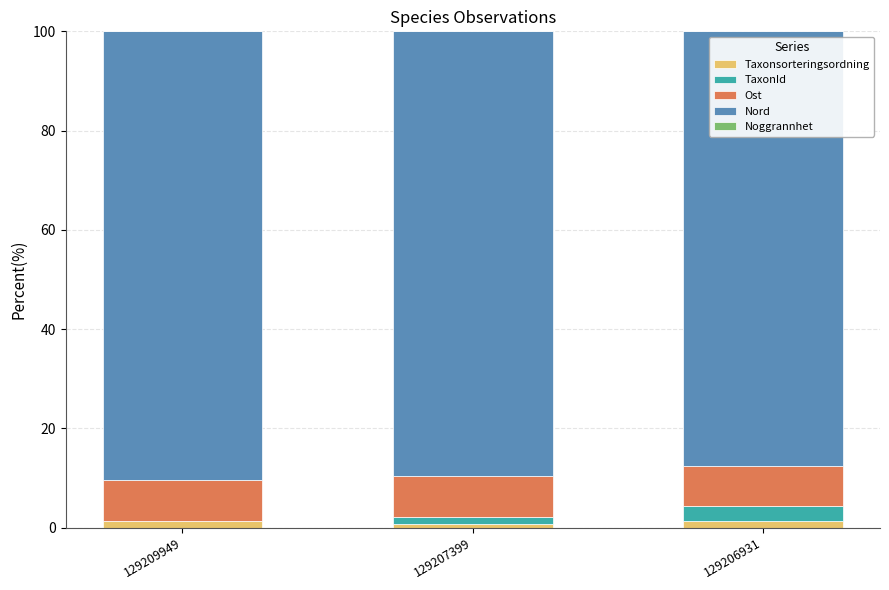

The Taxonsorteringsordning series shows 1.2 at 129209949. True or false?

True